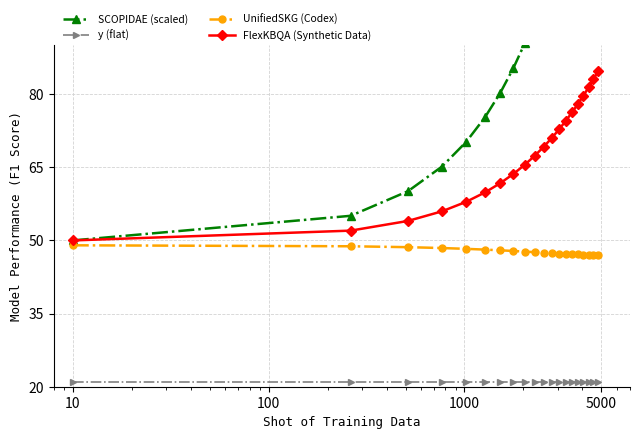

What is the value of the UnifiedSKG (Codex) point at the 12th from the left?

47.4